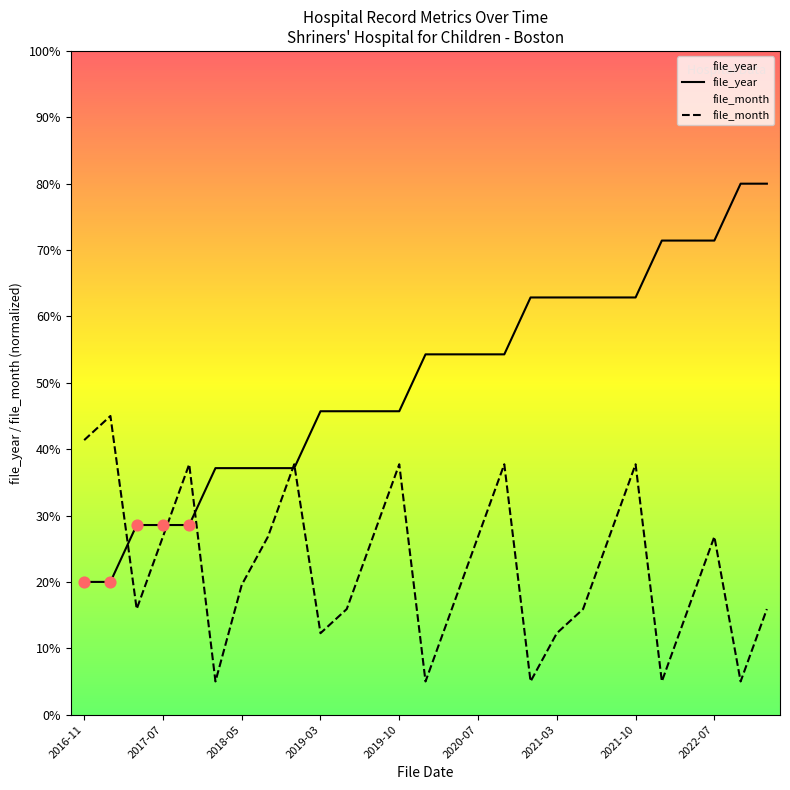

Which series has the largest Y range (max minus min)?

file_year